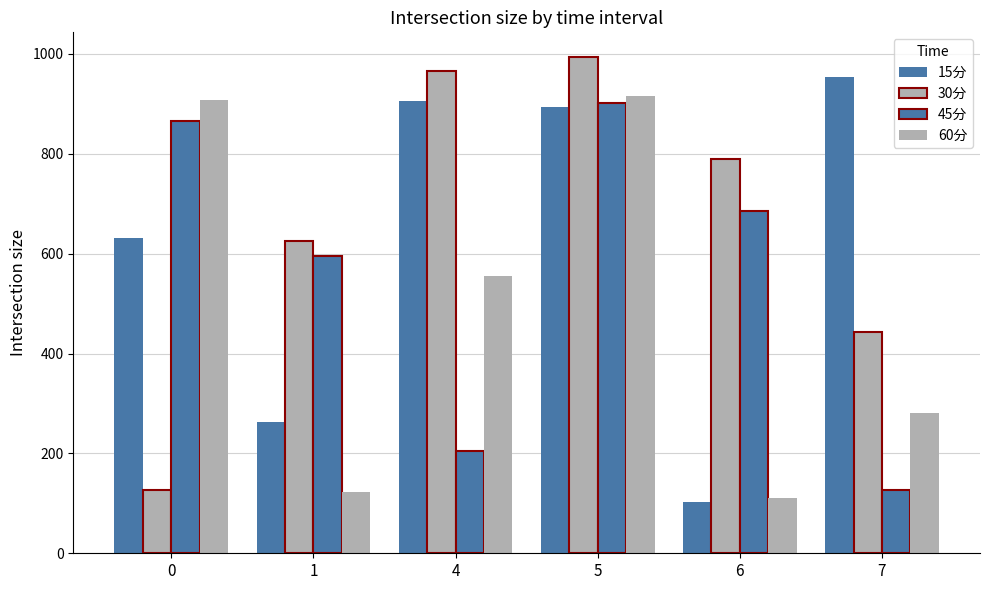

Which has a higher value, 4 or 0?

4